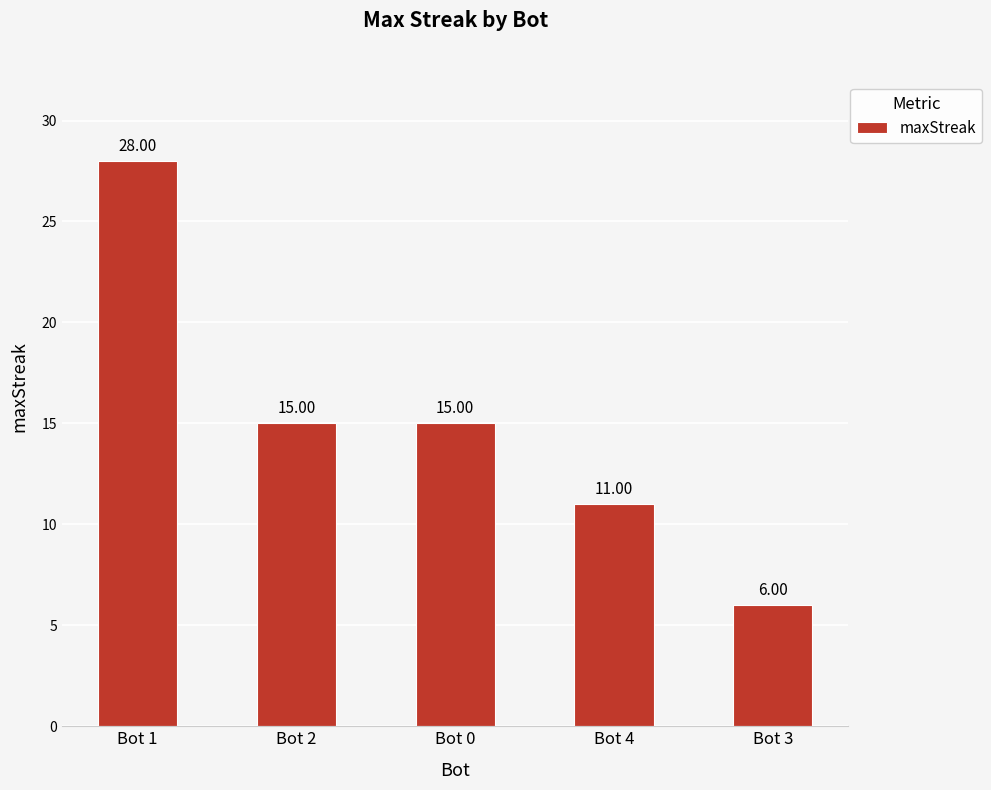

Which has a higher value, Bot 3 or Bot 0?

Bot 0